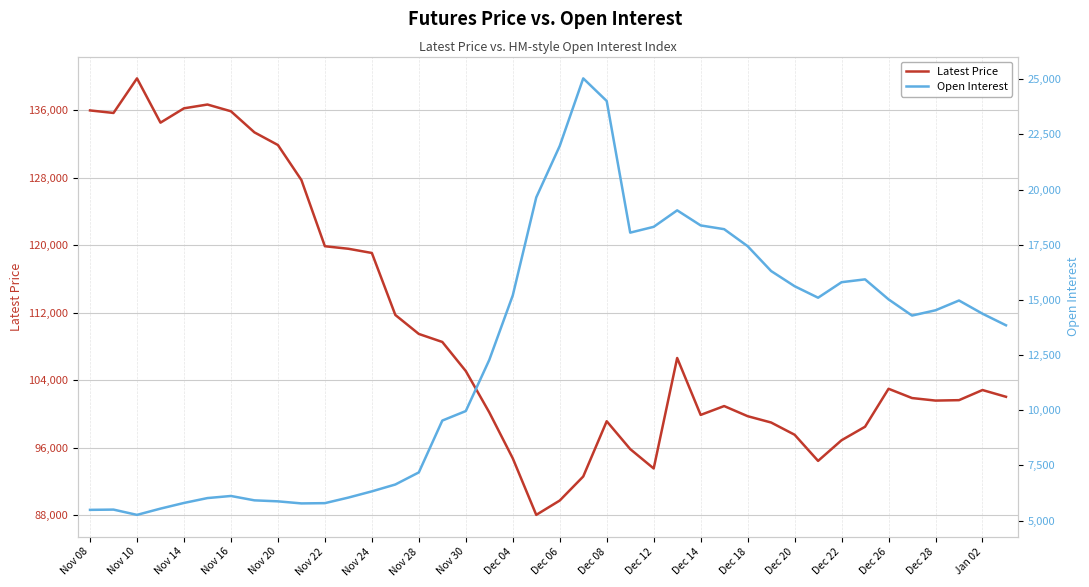

What is the greatest value displayed?

139800